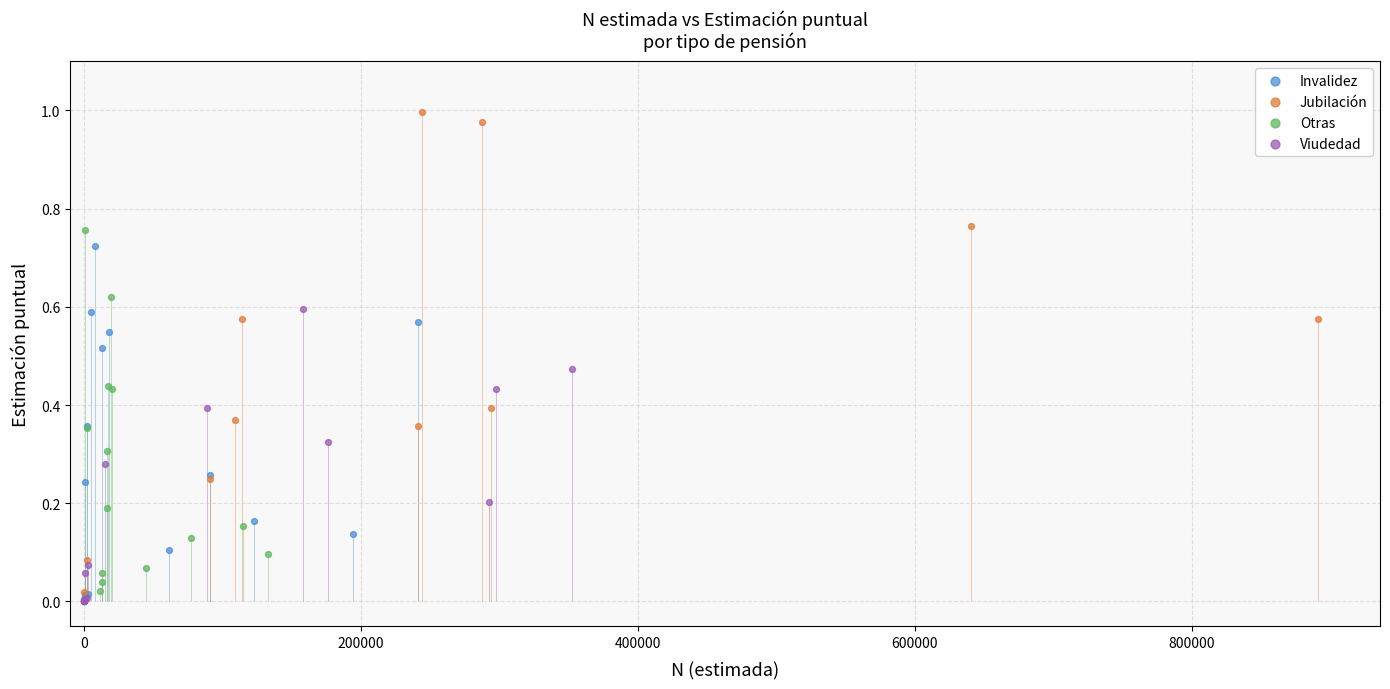

Which series has the widest spread of Y values?

Jubilación